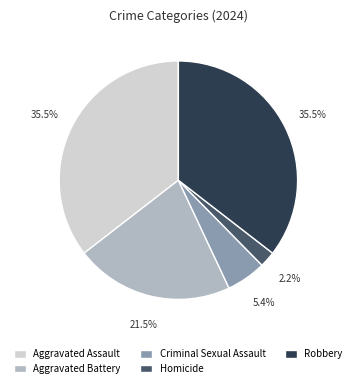

Which slice is the smallest?

Homicide